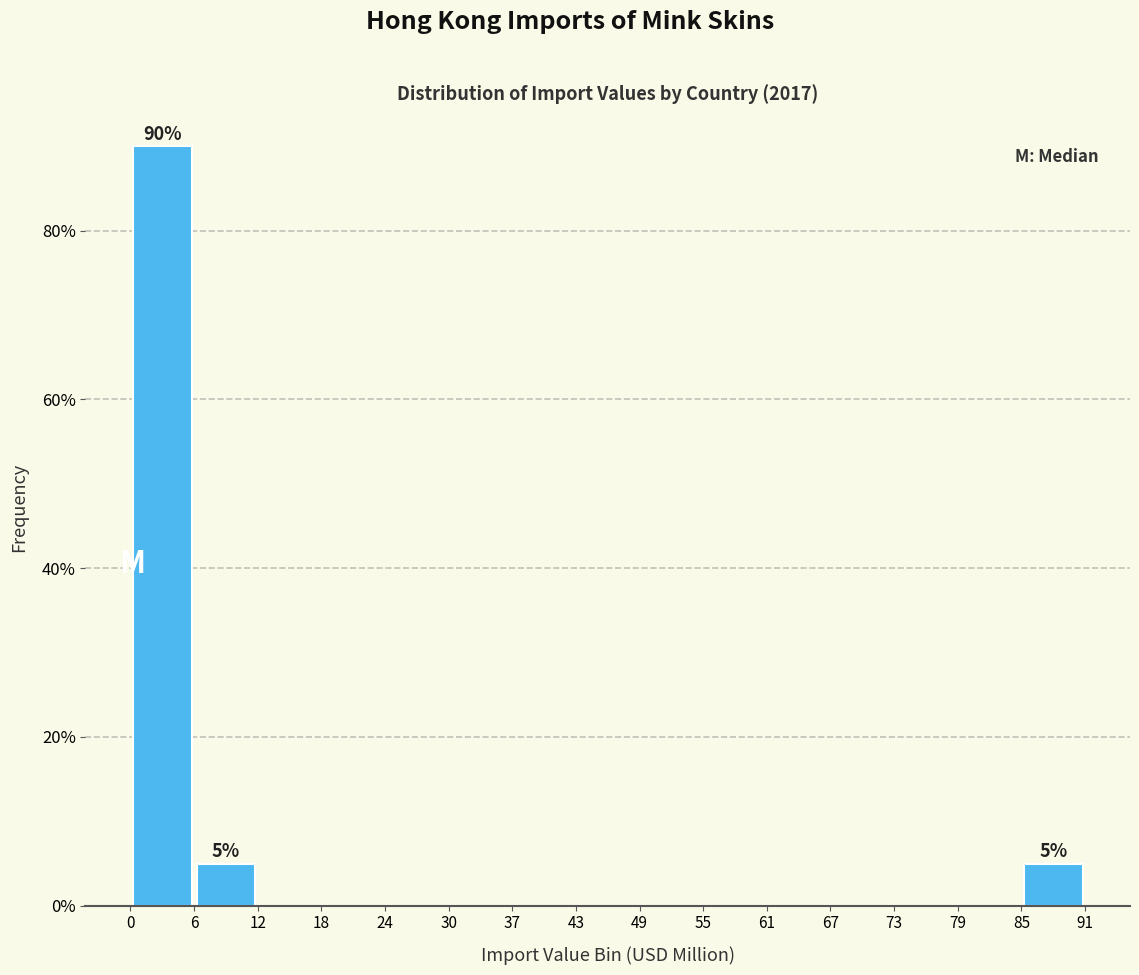

Over which range of the x-axis is the bar tallest?

0 to 6